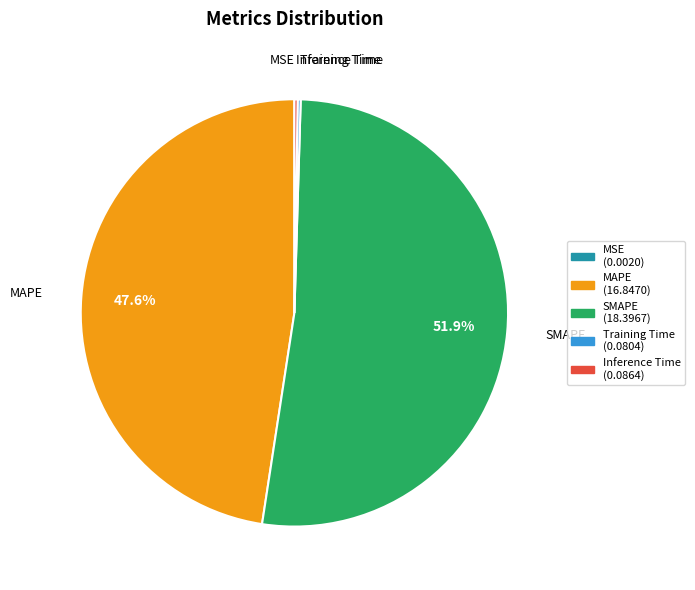

Which slice is the largest?

SMAPE